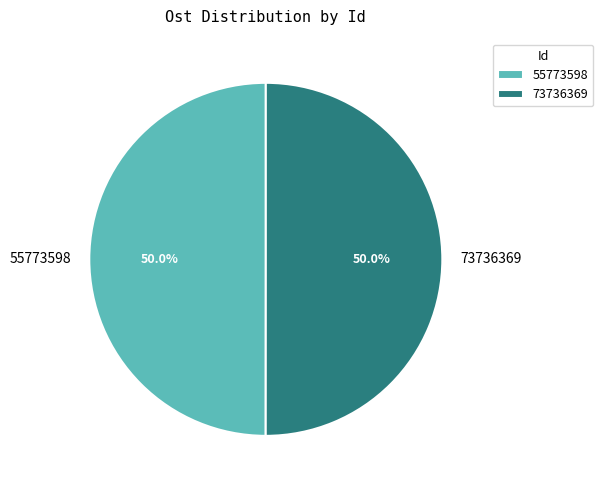

What percentage is NOT represented by 55773598?

50.0%